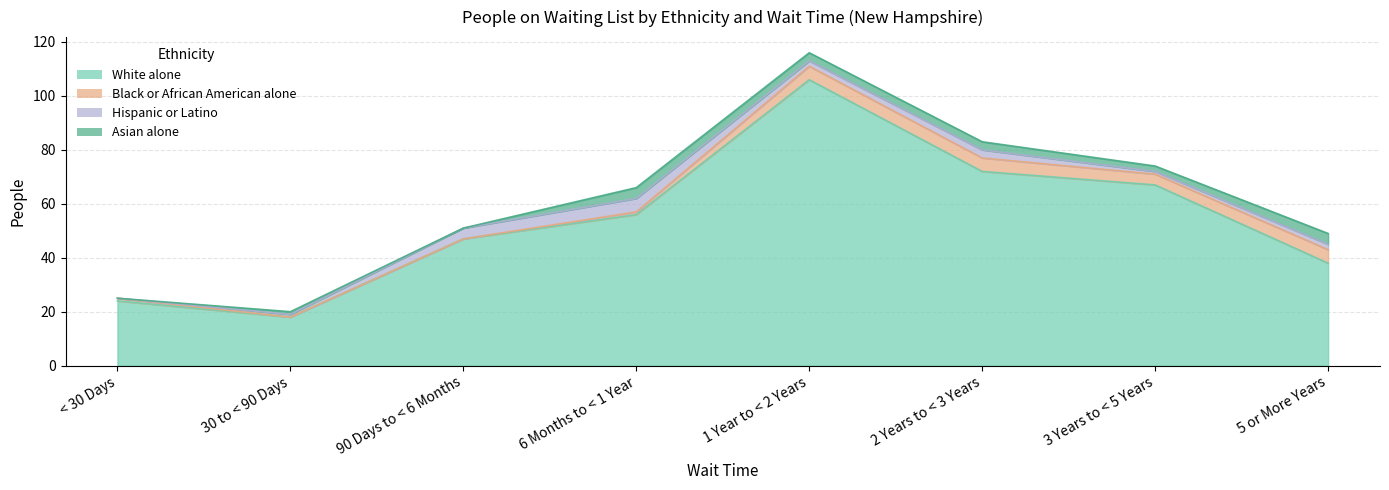

What is the label of the 2nd point from the left?

30 to < 90 Days